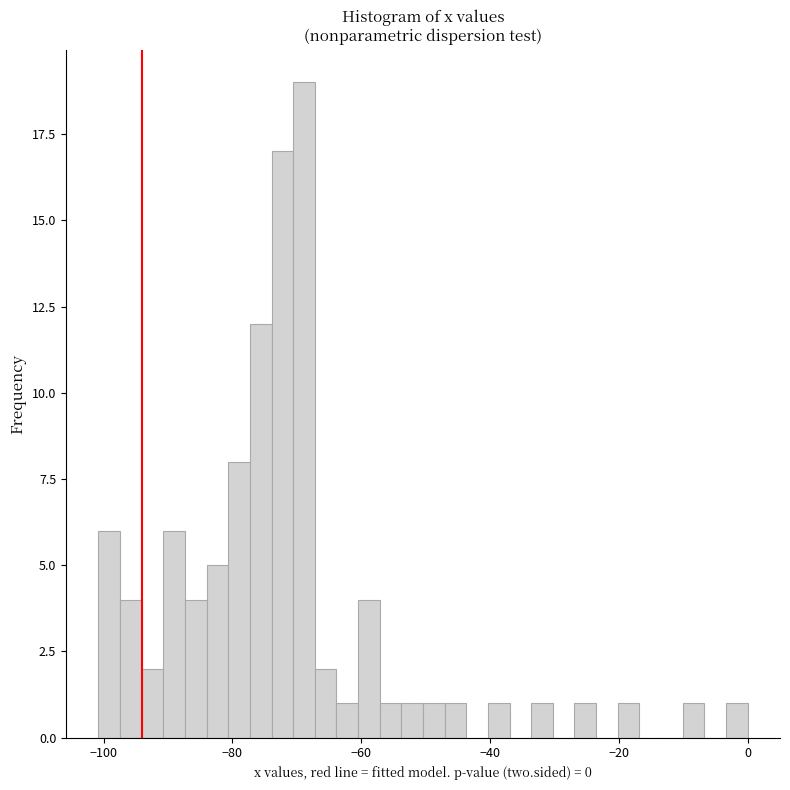

Read against the x-axis, roughly where is the centre of the tallest bar?

-68